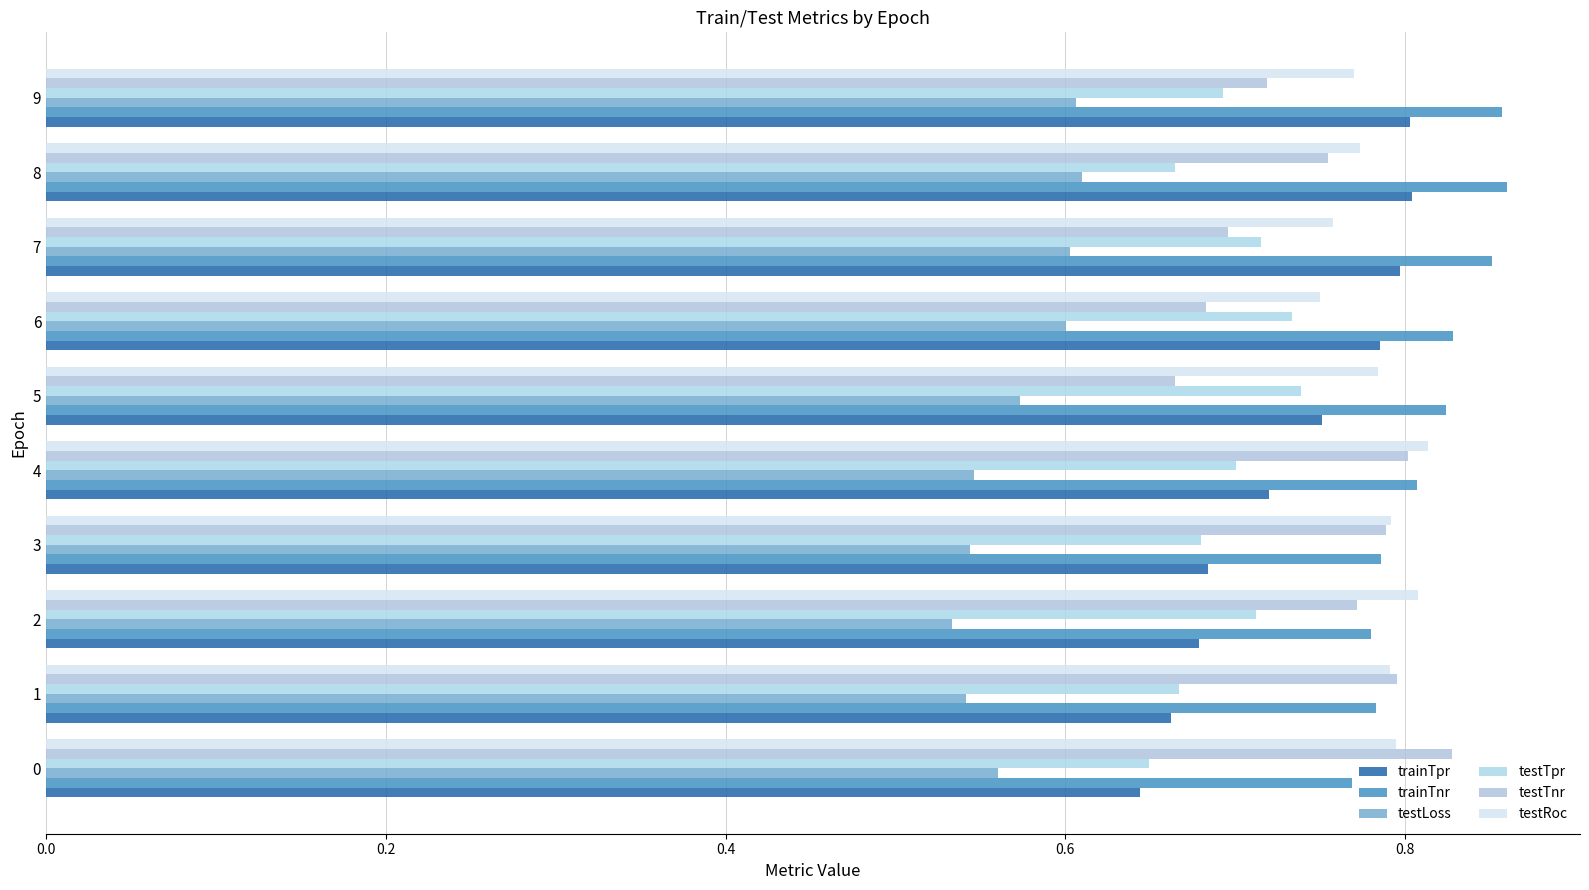

What is the approximate value of trainTnr at 6?

0.8